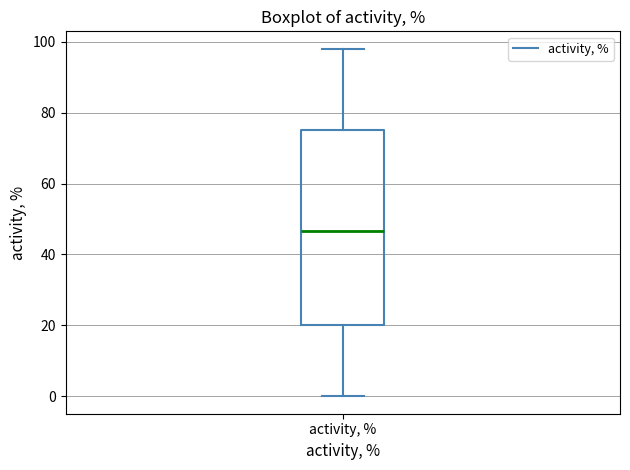

Read this box plot against the y-axis: the position of the median line, the range covered by the box, and the ends of both whiskers. The values are not printed on the chart, so give them approximately, as read against the axis.

median 46, box 20 to 76, whiskers 0 to 98